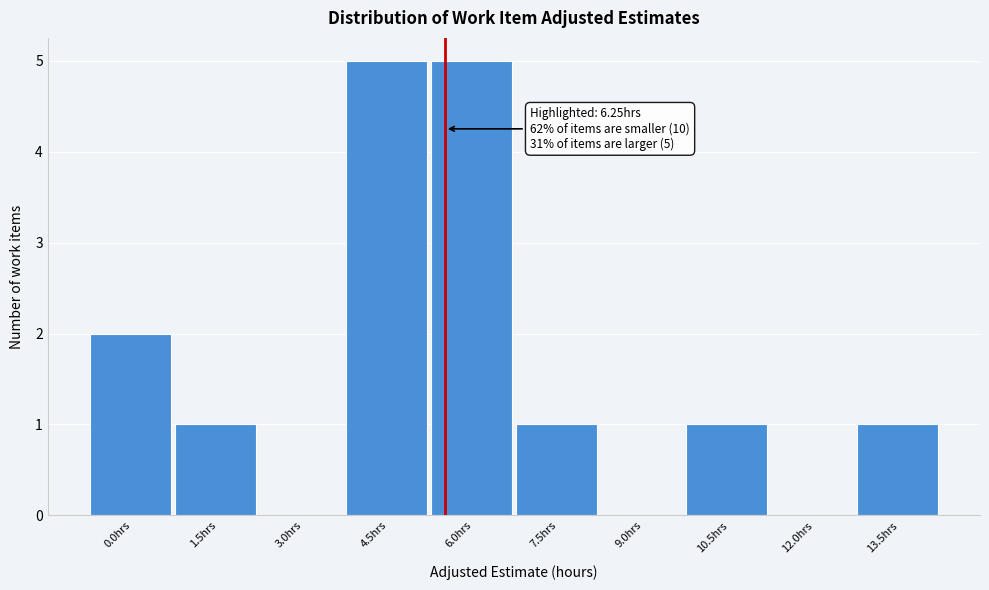

Reading left to right, transcribe all the data shown in this chart.

0.0hrs=2	1.5hrs=1	3.0hrs=0	4.5hrs=5	6.0hrs=5	7.5hrs=1	9.0hrs=0	10.5hrs=1	12.0hrs=0	13.5hrs=1